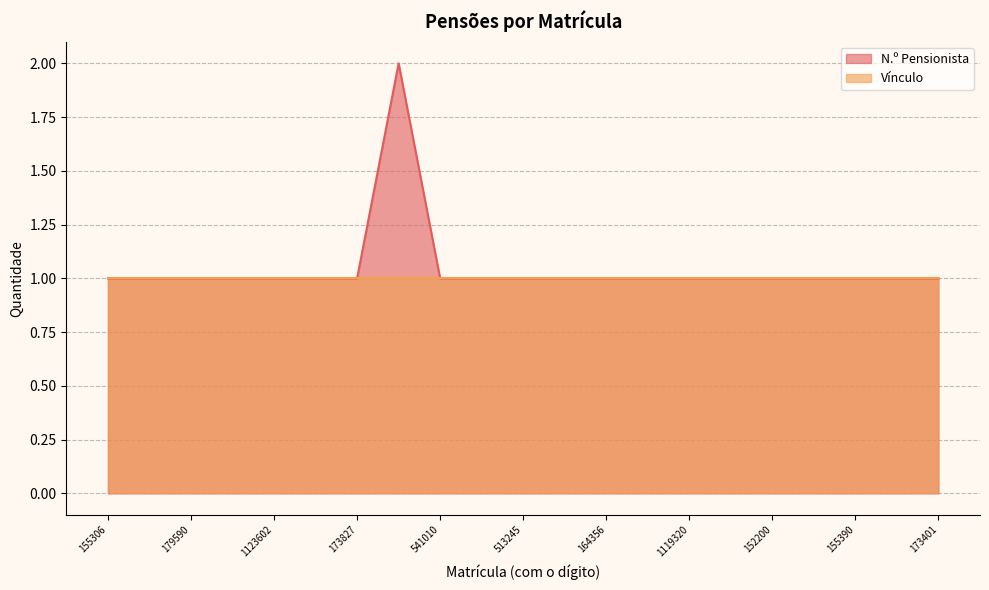

How many interior local peaks (higher than both neighbors) does the data have?

1